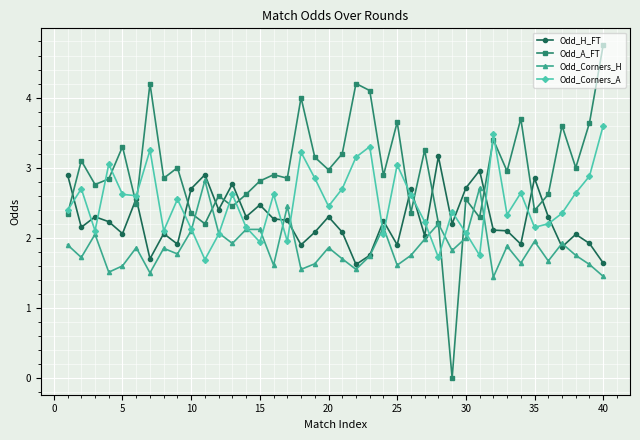

Which series has the largest range (max minus min)?

Odd_A_FT